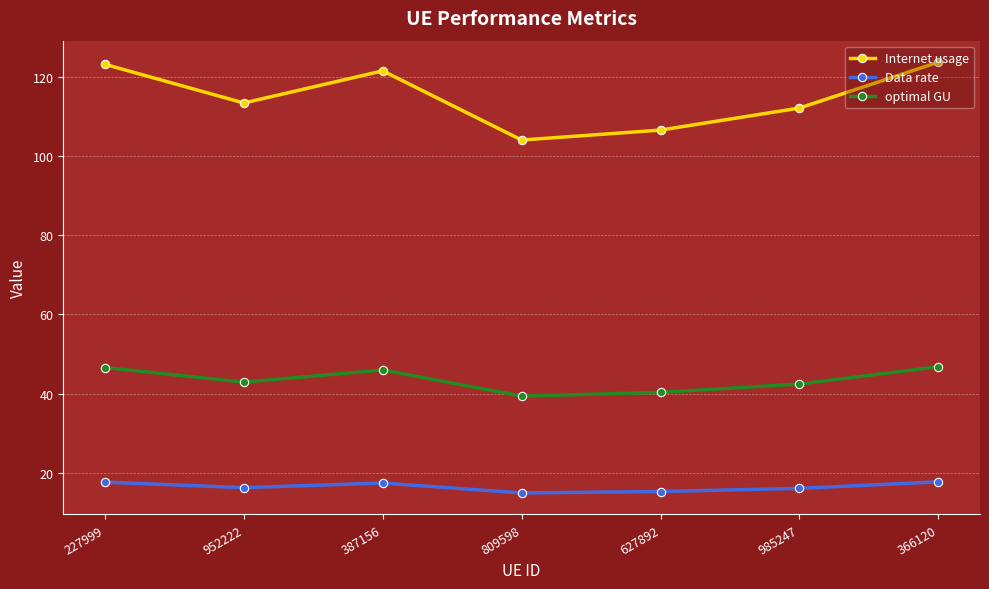

Is it true that Data rate equals 17.7 at 366120?

True